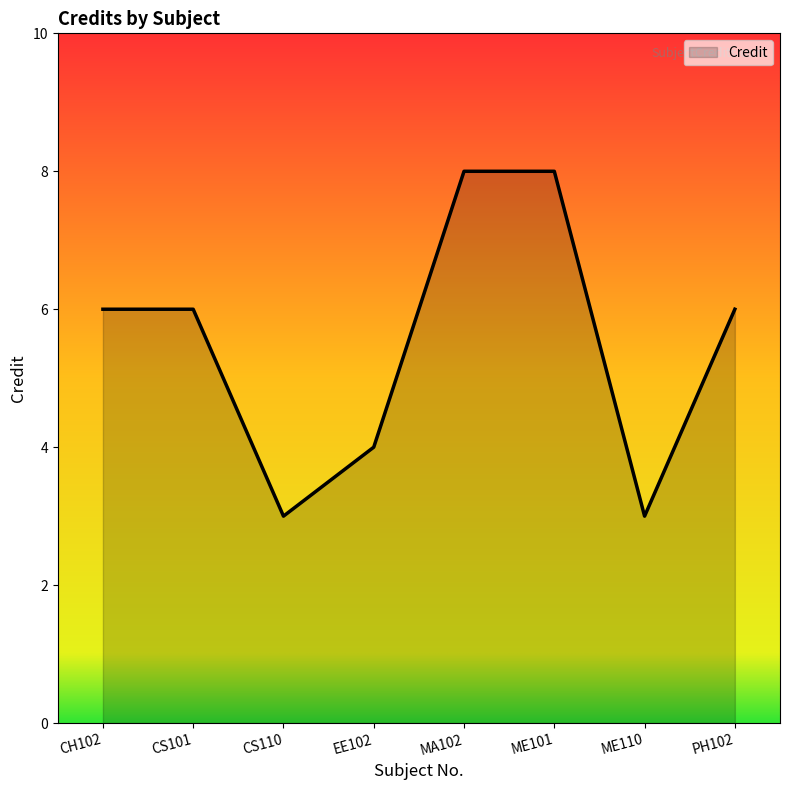

How many interior local valleys (lower than both neighbors) does the data have?

2